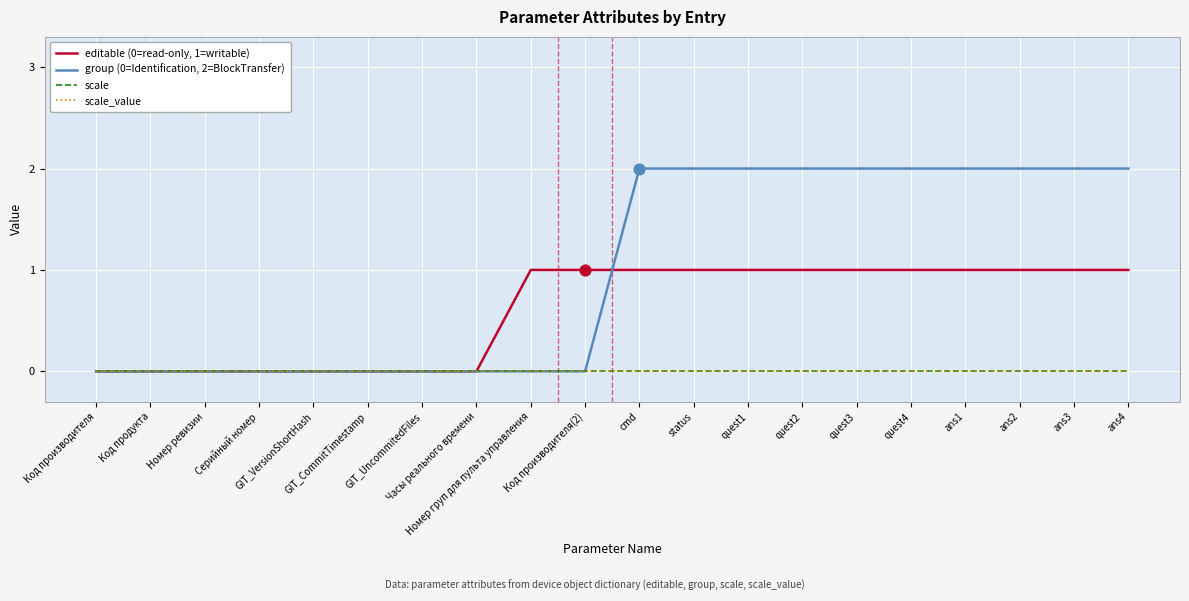

Does the chart have visible grid lines?

Yes